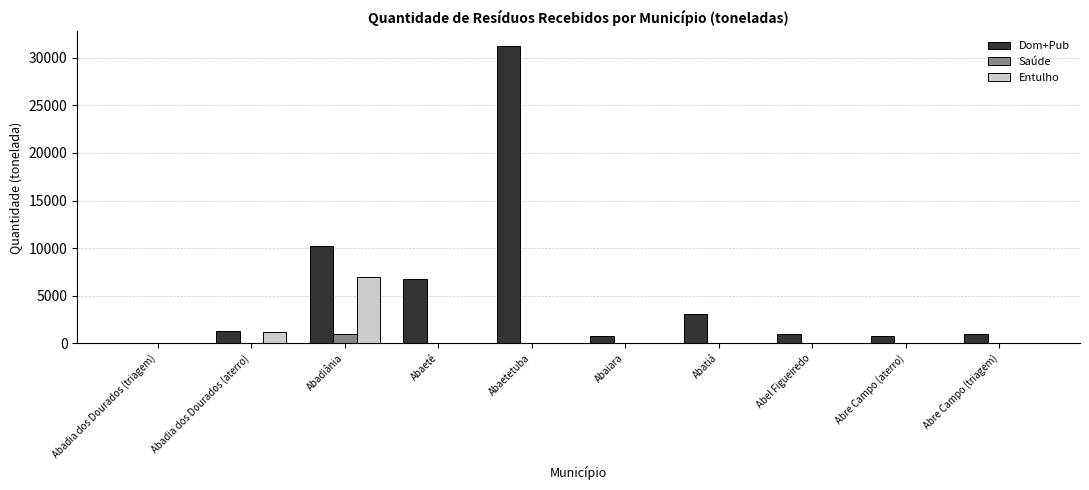

Which category has the highest value in the Entulho series?

Abadiânia